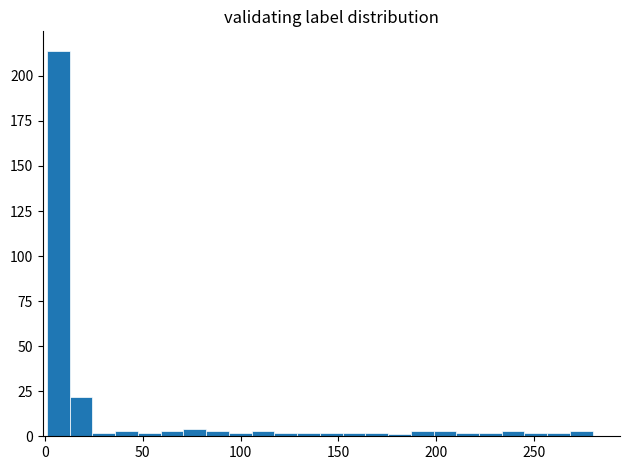

Read against the x-axis, roughly where is the centre of the tallest bar?

5